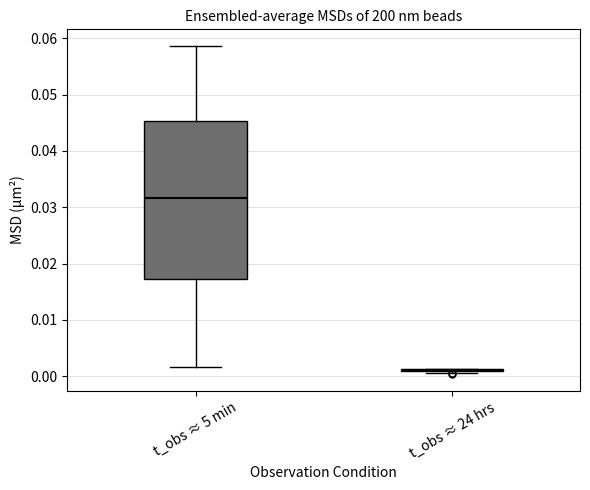

Reading left to right, read every box against the y-axis: the position of its median line, the range the box covers, and the ends of its whiskers. The values are not printed on the chart, so give them approximately, as read against the axis.

t_obs ≈ 5 min: median 0.032, box 0.017 to 0.045, whiskers 0.002 to 0.059
t_obs ≈ 24 hrs: box collapsed to a line at 0.001, whiskers 0.001 to 0.001